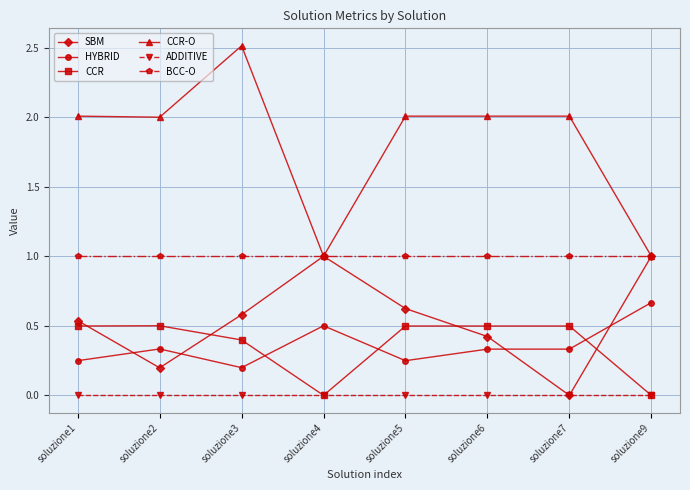

Count the number of categories in the chart.

8